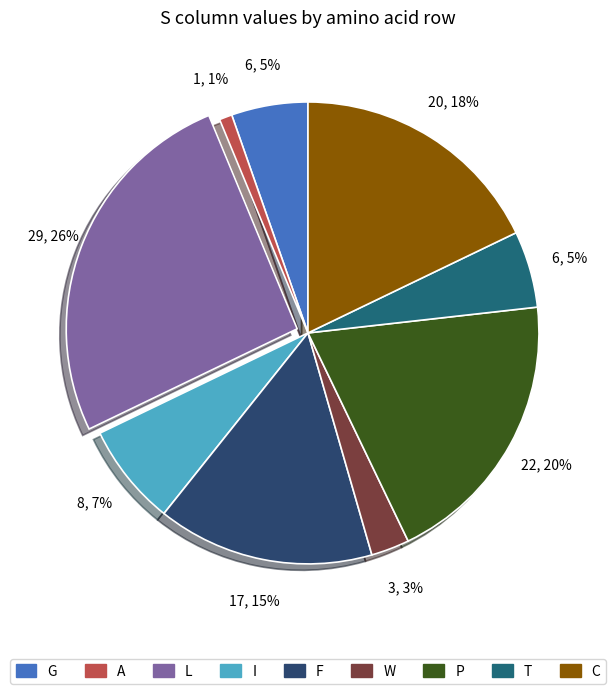

Count the number of slices in the pie.

9